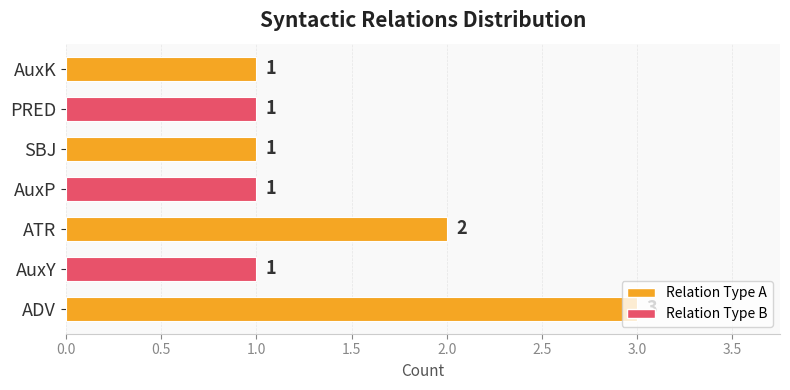

The chart shows a value of 1 at AuxK. True or false?

False